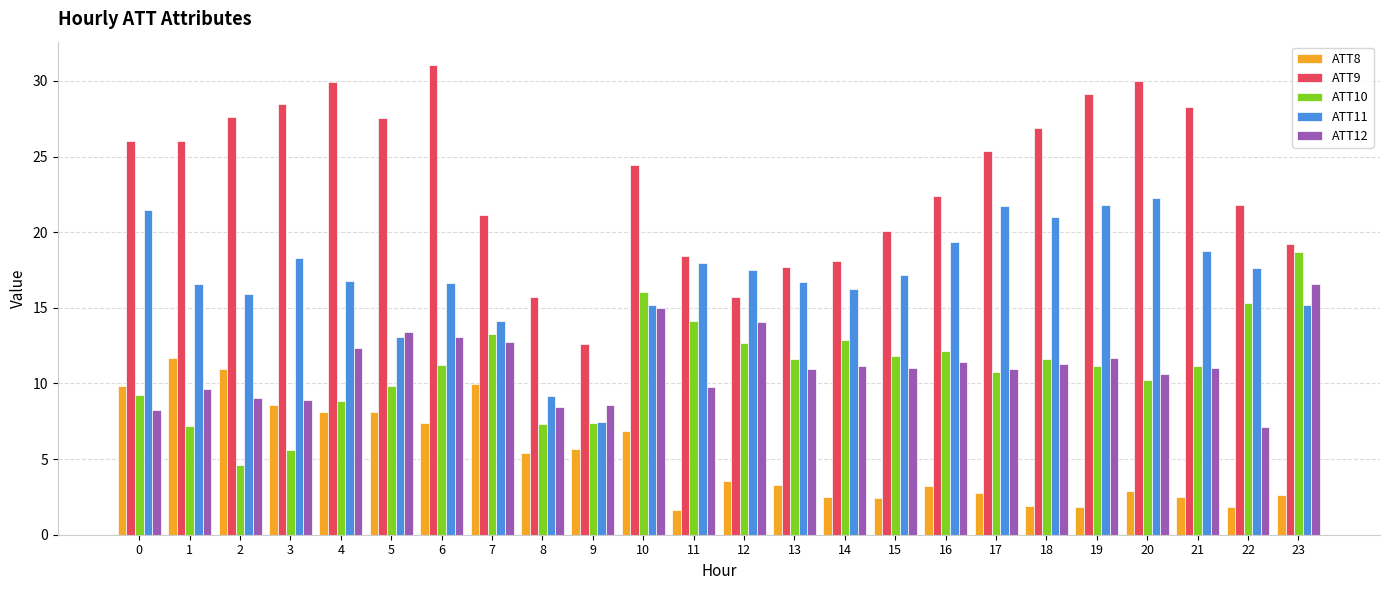

What are all the series names shown in the legend?

ATT8, ATT9, ATT10, ATT11, ATT12